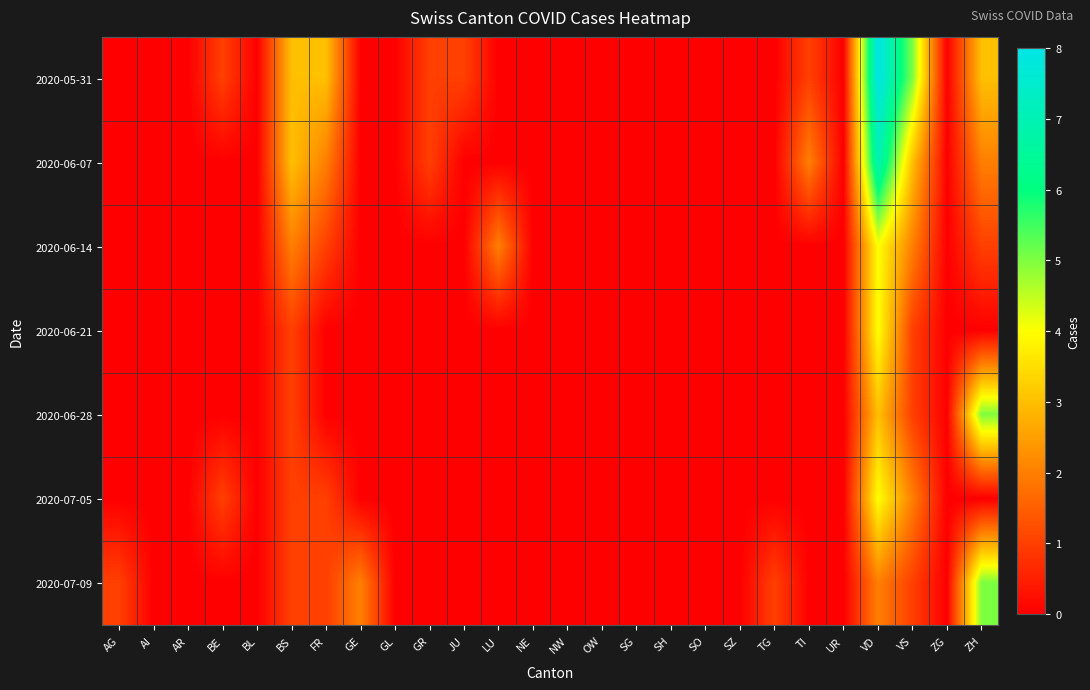

Reading left to right, what are all the values shown in this chart?

2020-05-31: AG=0	AI=0	AR=0	BE=1	BL=0	BS=3	FR=3	GE=0	GL=0	GR=1	JU=1	LU=0	NE=0	NW=0	OW=0	SG=0	SH=0	SO=0	SZ=0	TG=0	TI=1	UR=0	VD=8	VS=5	ZG=0	ZH=3
2020-06-07: AG=0	AI=0	AR=0	BE=0	BL=0	BS=3	FR=2	GE=0	GL=0	GR=1	JU=0	LU=0	NE=0	NW=0	OW=0	SG=0	SH=0	SO=0	SZ=0	TG=0	TI=2	UR=0	VD=7	VS=3	ZG=0	ZH=2
2020-06-14: AG=0	AI=0	AR=0	BE=0	BL=0	BS=2	FR=1	GE=0	GL=0	GR=0	JU=0	LU=2	NE=0	NW=0	OW=0	SG=0	SH=0	SO=0	SZ=0	TG=0	TI=0	UR=0	VD=4	VS=2	ZG=0	ZH=1
2020-06-21: AG=0	AI=0	AR=0	BE=0	BL=0	BS=1	FR=0	GE=0	GL=0	GR=0	JU=0	LU=0	NE=0	NW=0	OW=0	SG=0	SH=0	SO=0	SZ=0	TG=0	TI=0	UR=0	VD=4	VS=1	ZG=0	ZH=0
2020-06-28: AG=0	AI=0	AR=0	BE=0	BL=0	BS=1	FR=0	GE=0	GL=0	GR=0	JU=0	LU=0	NE=0	NW=0	OW=0	SG=0	SH=0	SO=0	SZ=0	TG=0	TI=0	UR=0	VD=3	VS=1	ZG=0	ZH=5
2020-07-05: AG=0	AI=0	AR=0	BE=1	BL=0	BS=1	FR=1	GE=0	GL=0	GR=0	JU=0	LU=0	NE=0	NW=0	OW=0	SG=0	SH=0	SO=0	SZ=0	TG=0	TI=0	UR=0	VD=4	VS=2	ZG=0	ZH=0
2020-07-09: AG=1	AI=0	AR=0	BE=0	BL=0	BS=1	FR=1	GE=2	GL=0	GR=0	JU=0	LU=0	NE=0	NW=0	OW=0	SG=0	SH=0	SO=0	SZ=0	TG=1	TI=0	UR=0	VD=2	VS=1	ZG=0	ZH=5